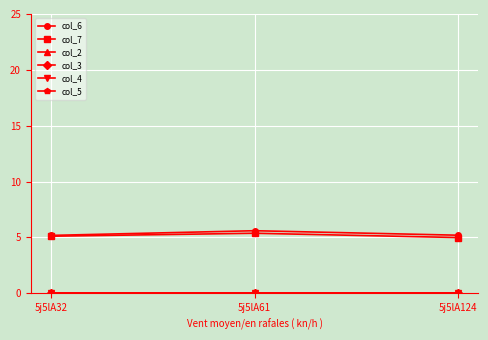

Is this an area chart (filled region under the line)?

No